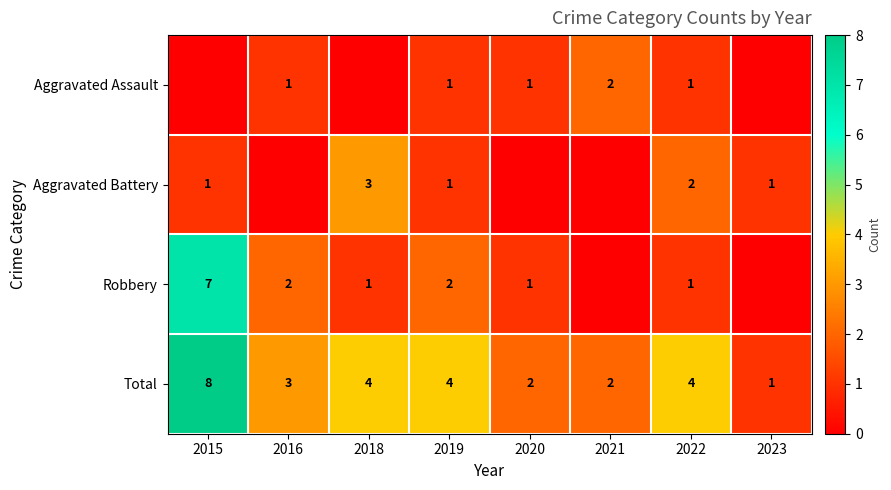

True or false: Total has a value of 7 at 2022.

False